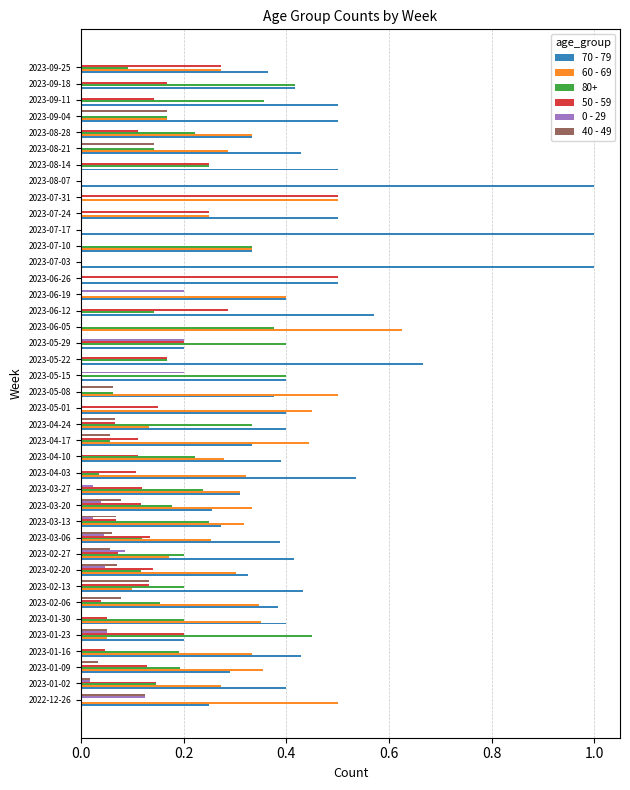

What is the total value across all series at 2023-01-09?

1.0